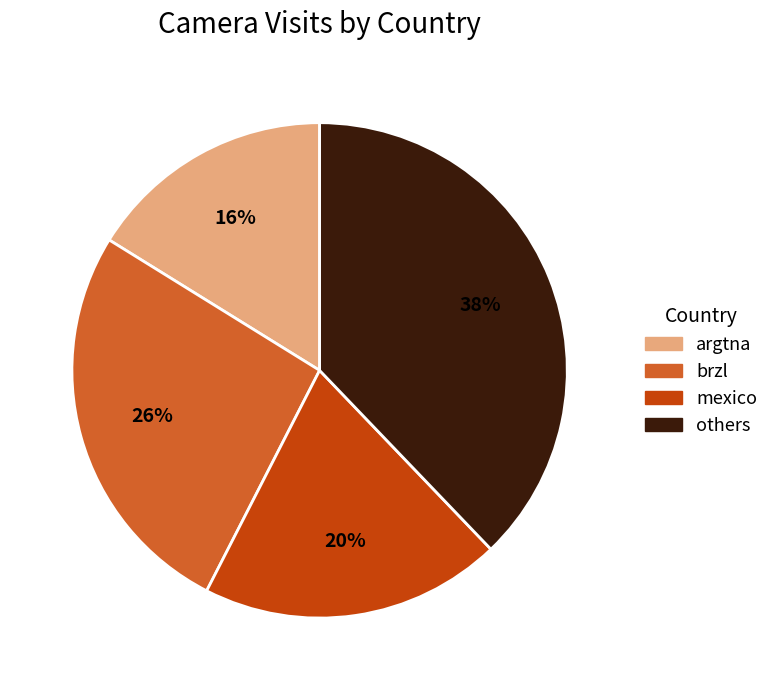

True or false: others accounts for 38% of the total.

True